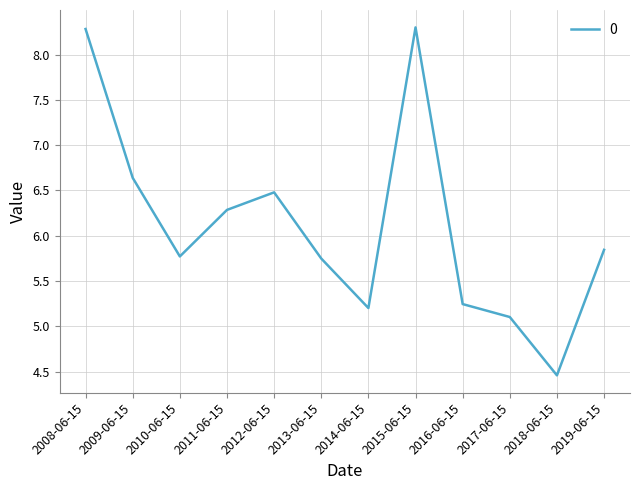

At which label does the data first exceed 5?

2008-06-15